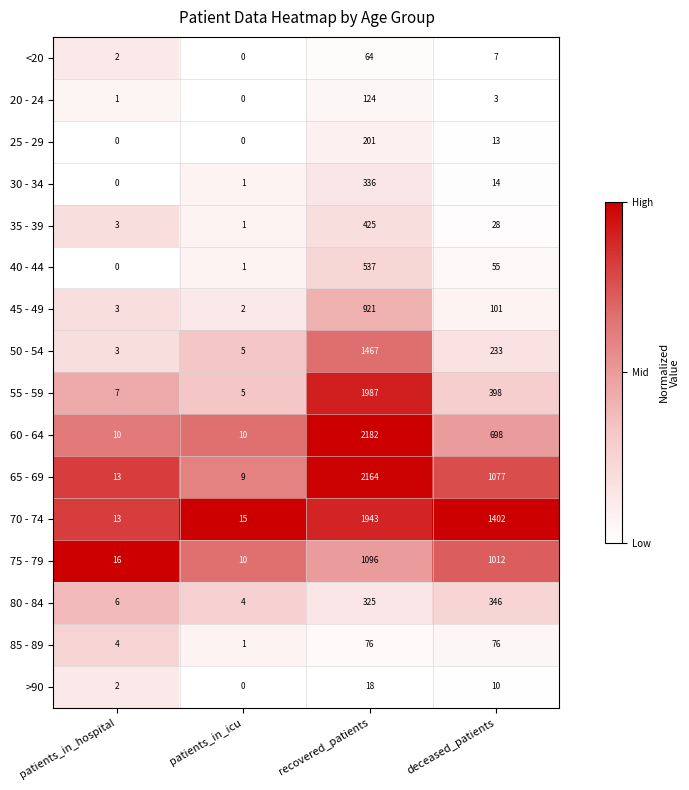

What is the greatest value displayed?

2182